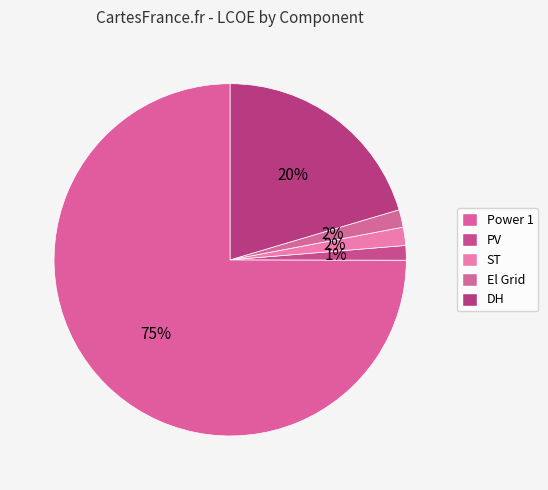

Is the sum of El Grid and Power 1 greater than half?

Yes